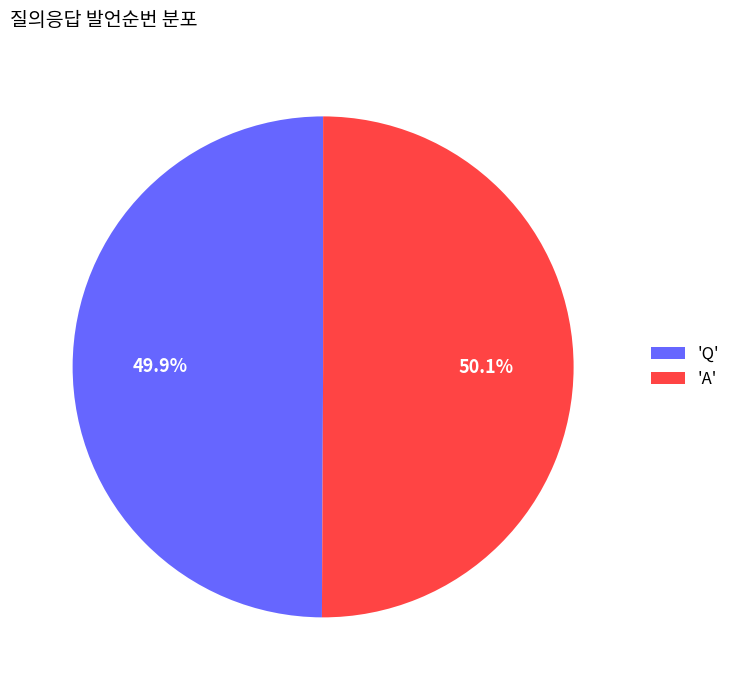

How many segments does this pie chart have?

2